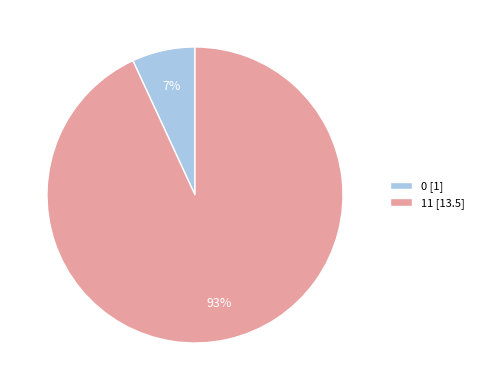

To the nearest percent, what portion does 0 represent?

7%